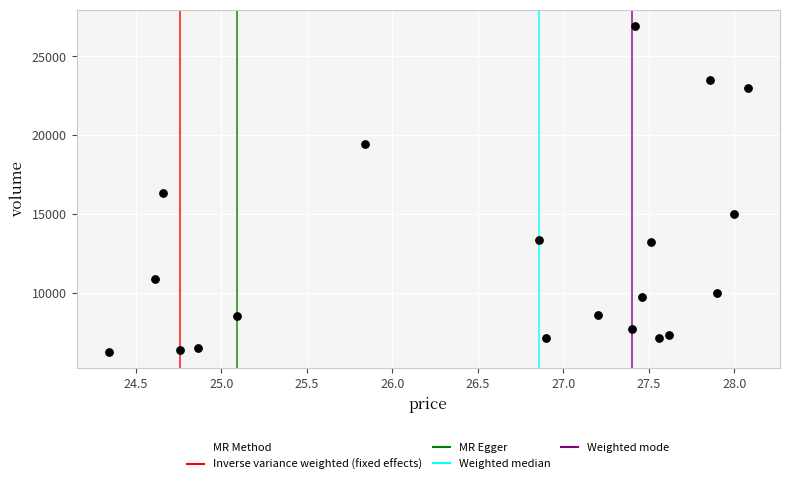

What is the range of Y values (max minus min)?

20650